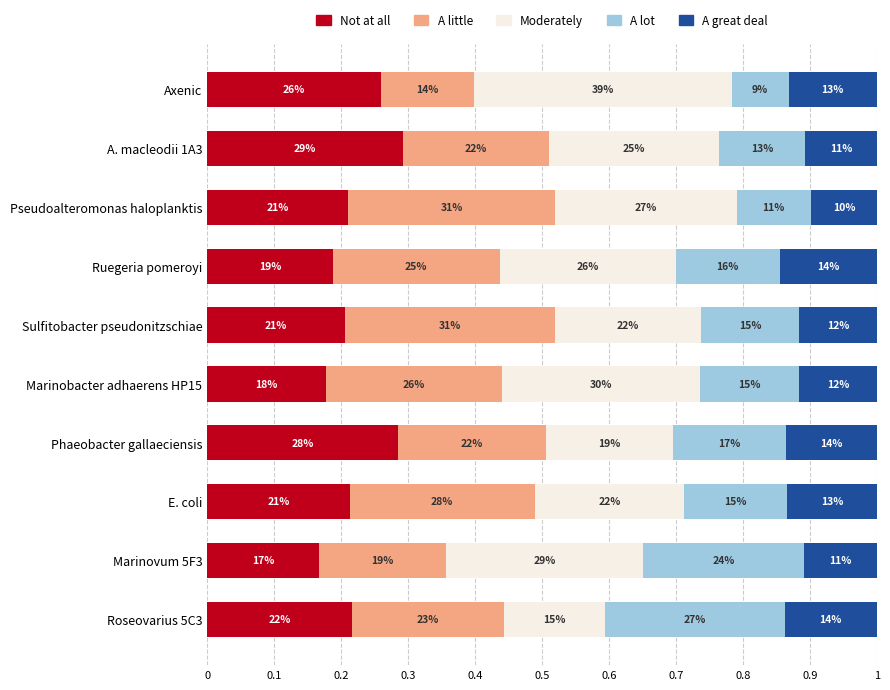

Count the number of categories in the chart.

10